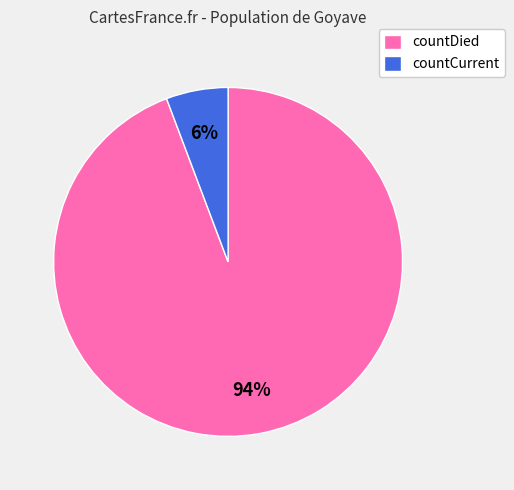

Rank the categories by value from lowest to highest.

countCurrent, countDied